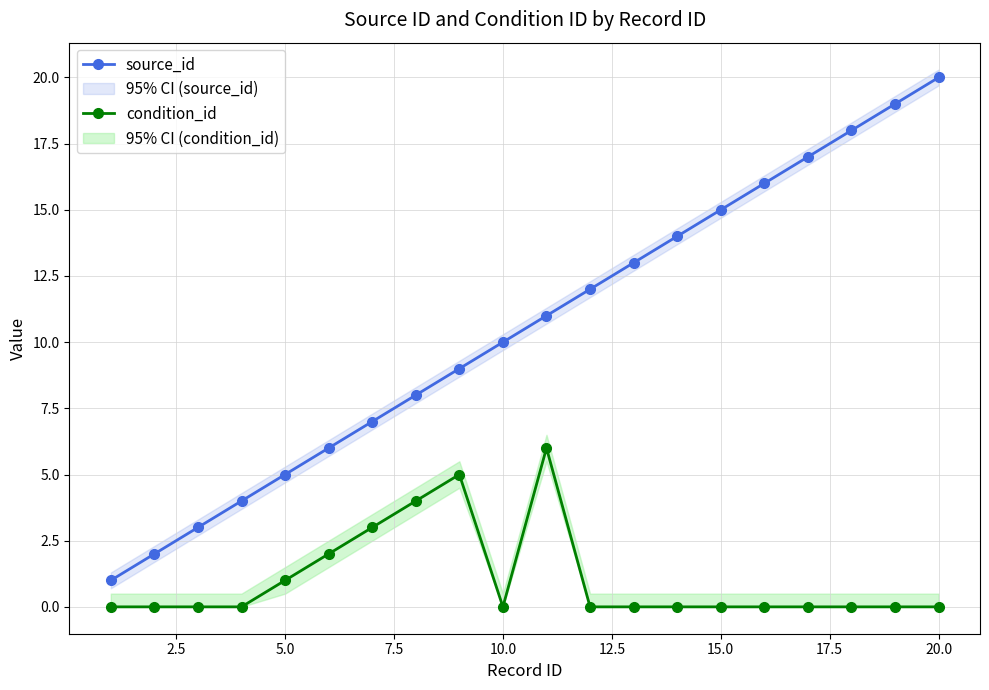

True or false: source_id has more than 2 points higher than both neighbors.

False